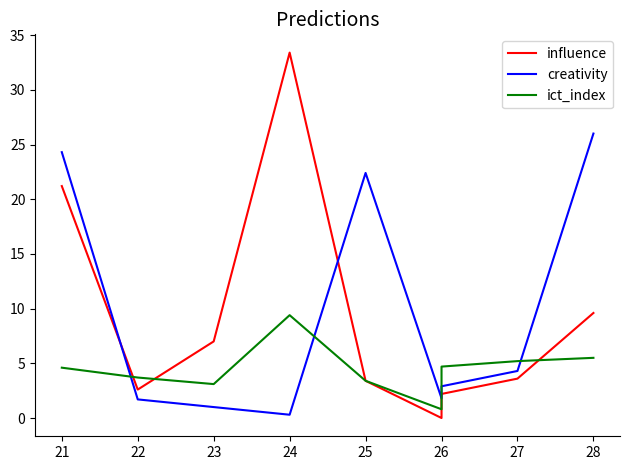

Reading left to right, extract all data points from this chart.

influence: 21.2	2.6	7.0	33.4	3.4	0.0	2.2	3.6	9.6
creativity: 24.3	1.7	1.0	0.3	22.4	1.8	2.9	4.3	26.0
ict_index: 4.6	3.7	3.1	9.4	3.4	0.8	4.7	5.2	5.5